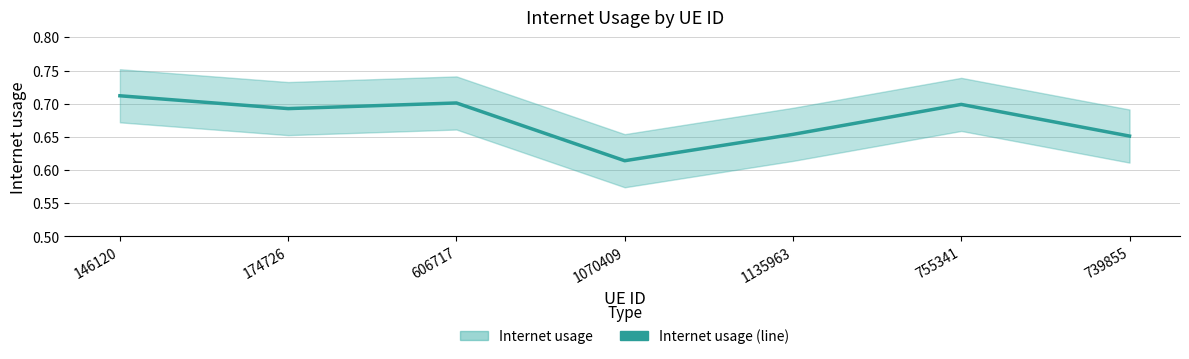

List the labels in order of value, smallest first.

1070409, 739855, 1135963, 174726, 755341, 606717, 146120